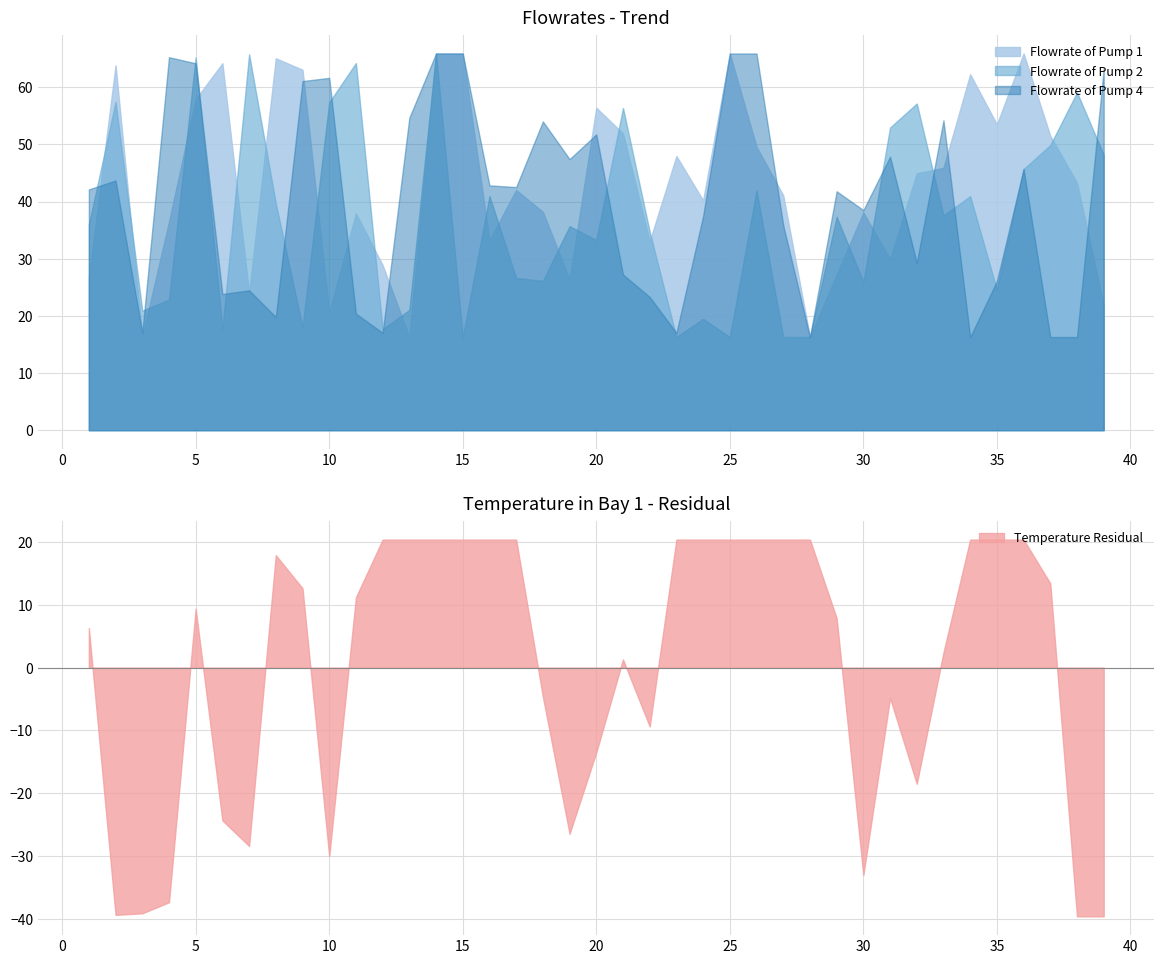

True or false: Flowrate of Pump 4 has a value of 65.9 at 15.

True